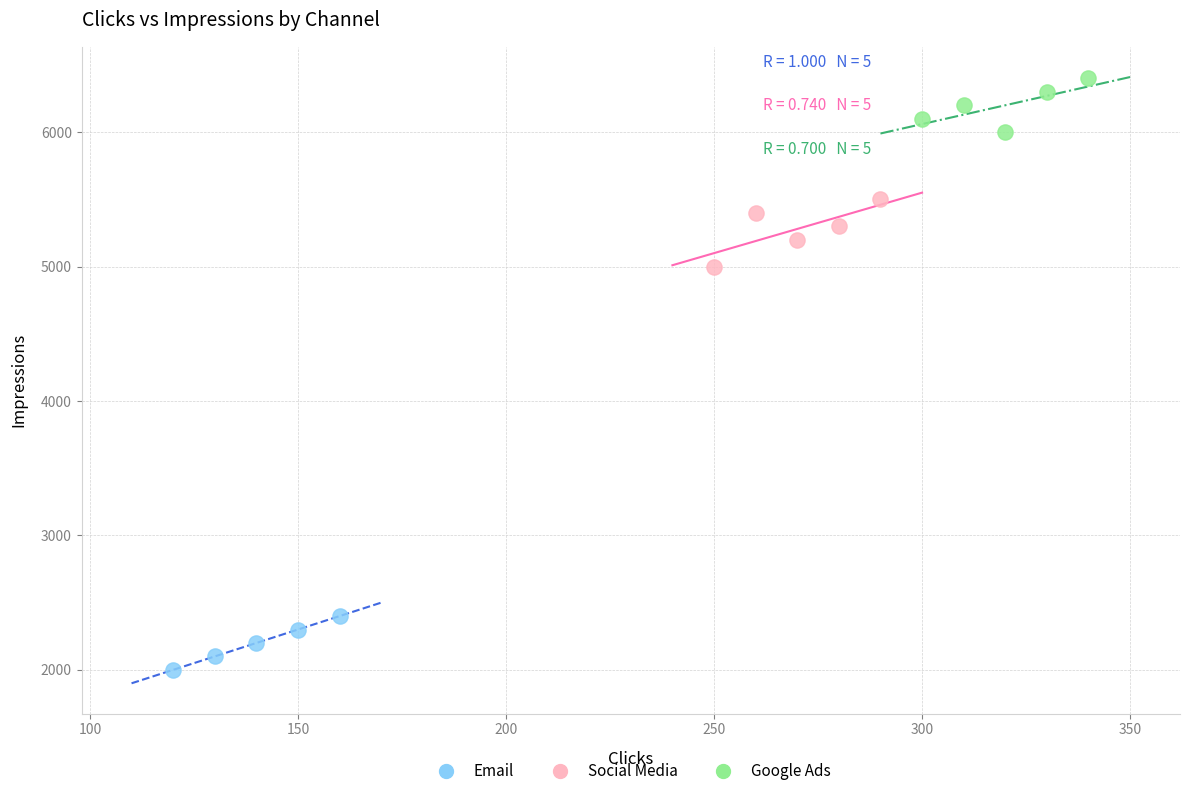

What are all the series names shown in the legend?

Email, Social Media, Google Ads